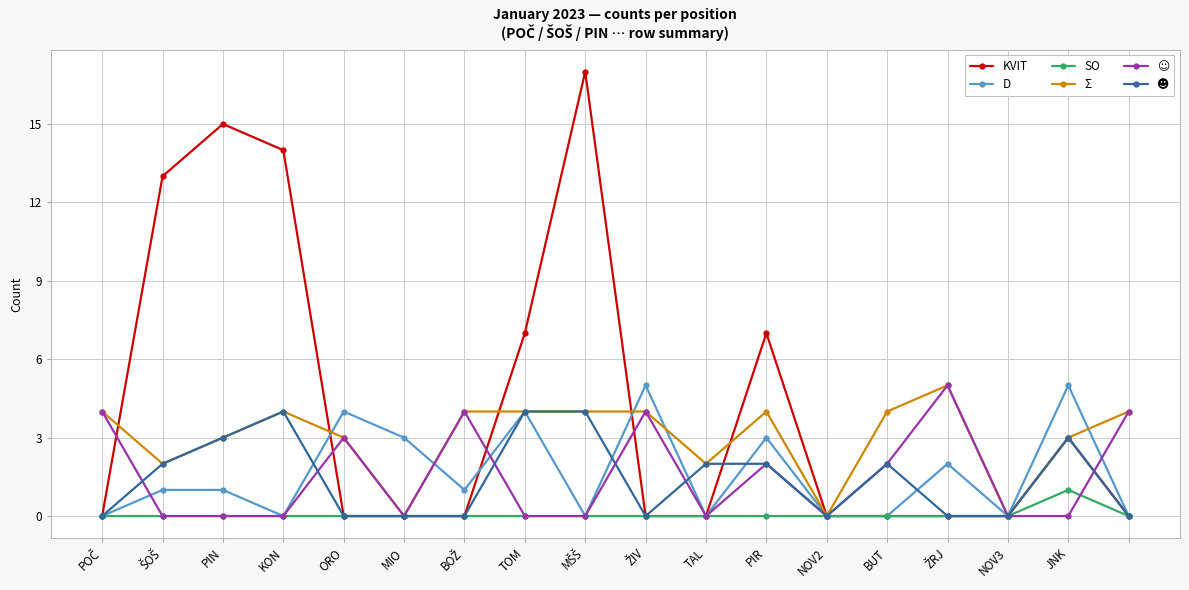

Which series has the widest spread of values?

KVIT